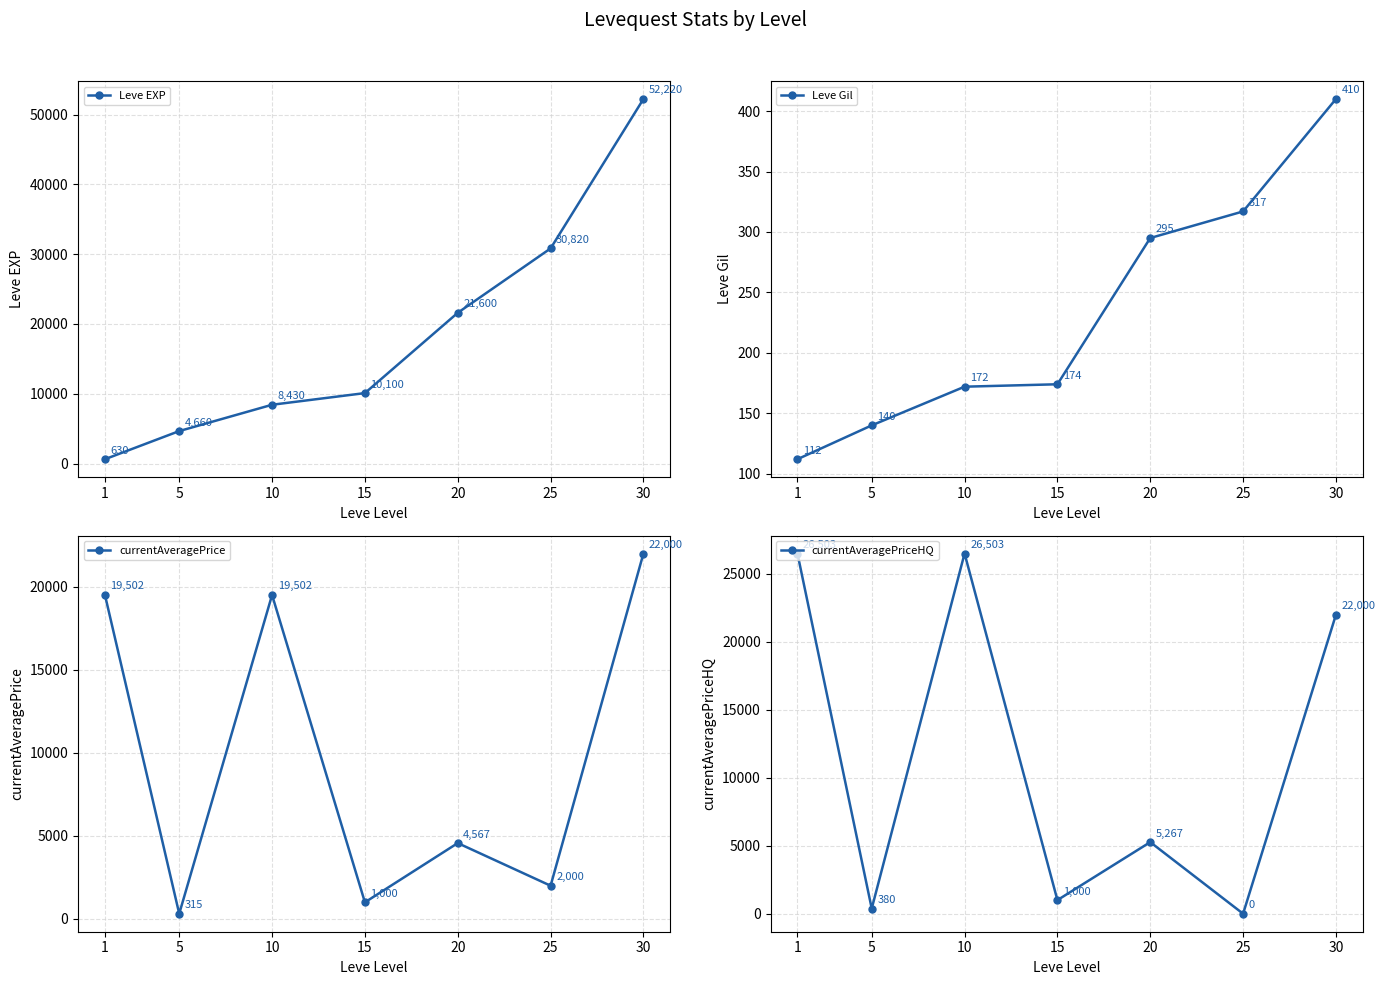

Where do Leve EXP and currentAveragePrice first cross each other?

1 and 5